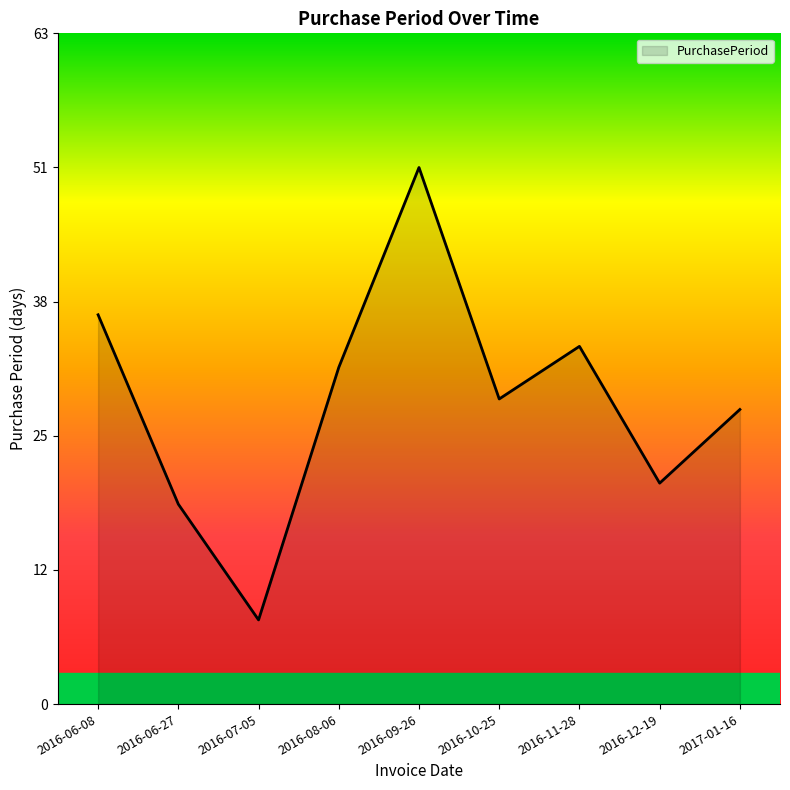

Between 2016-11-28 and 2016-06-27, which is larger?

2016-11-28